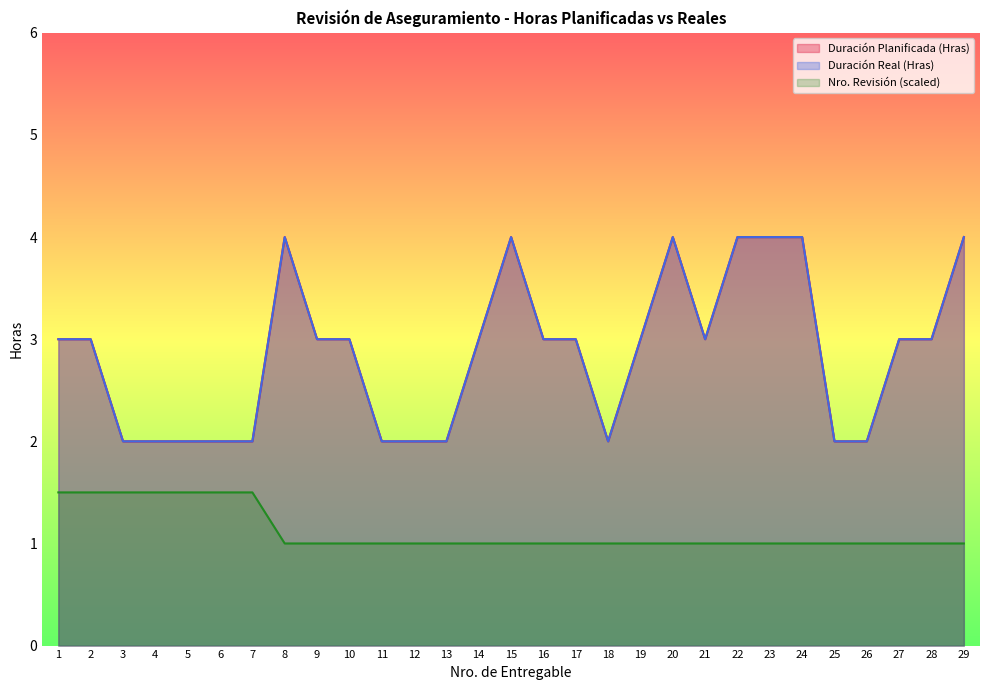

True or false: Duración Real (Hras) has a value of 1.3 at 11.

False